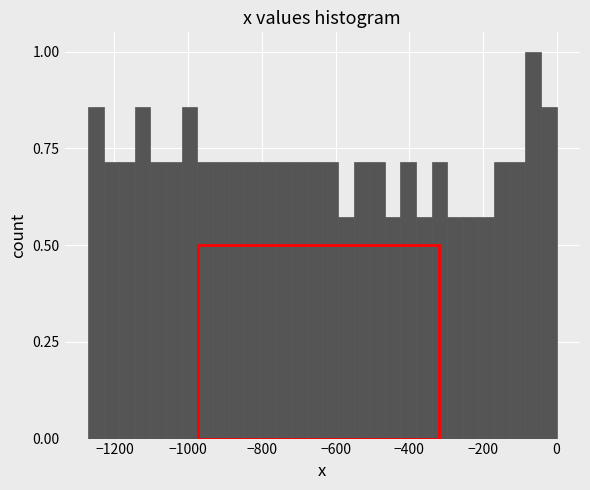

Read against the x-axis, roughly where is the centre of the tallest bar?

-60